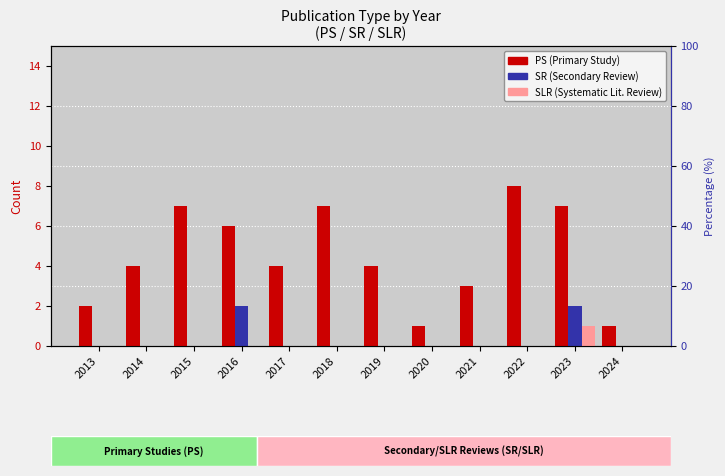

At which category is the sum across all series the highest?

2023